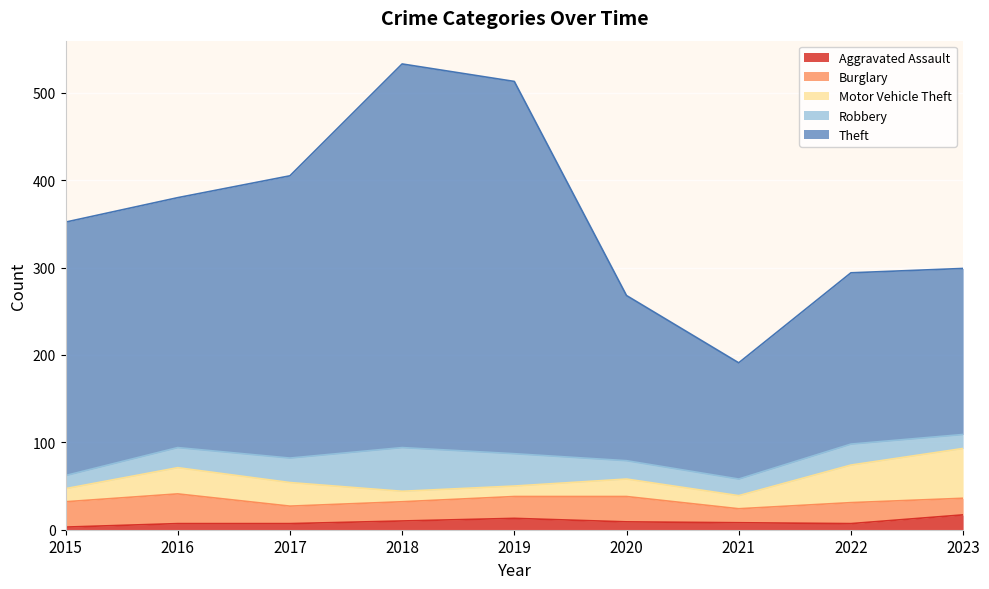

What is the sum of all Motor Vehicle Theft values?

231